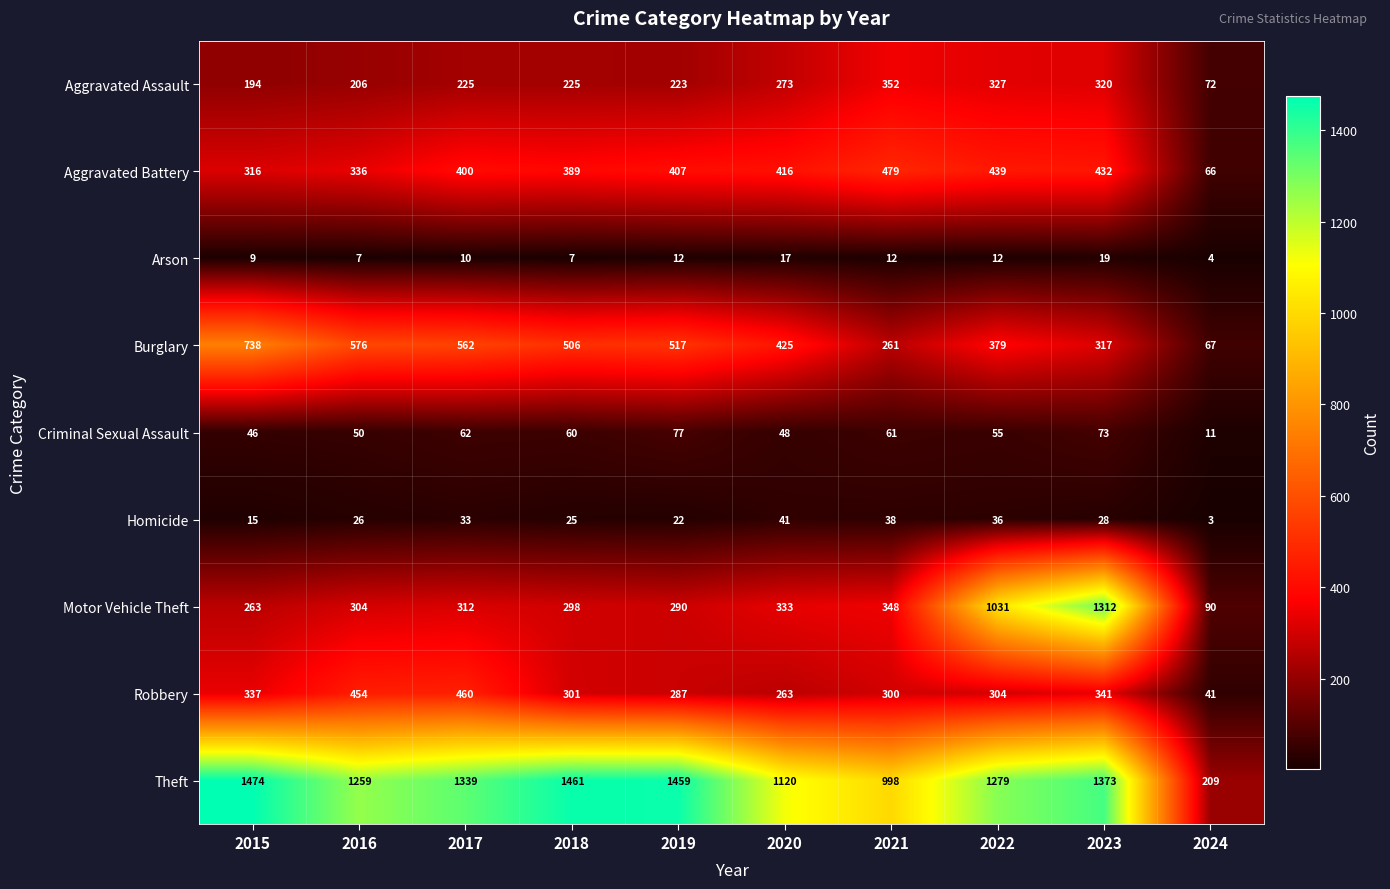

At which label does Aggravated Assault reach its minimum?

2024